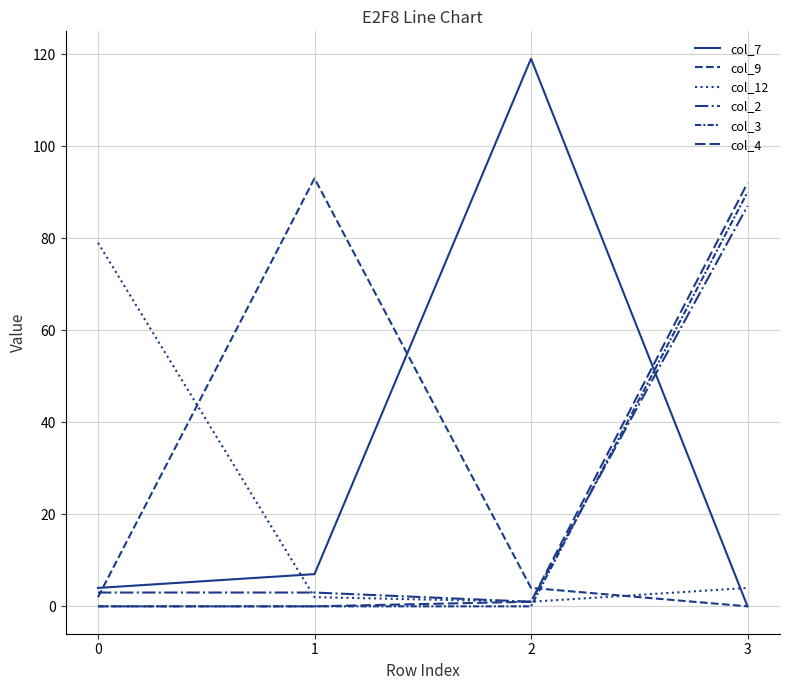

List the labels in order of col_12 value, smallest first.

2, 1, 3, 0